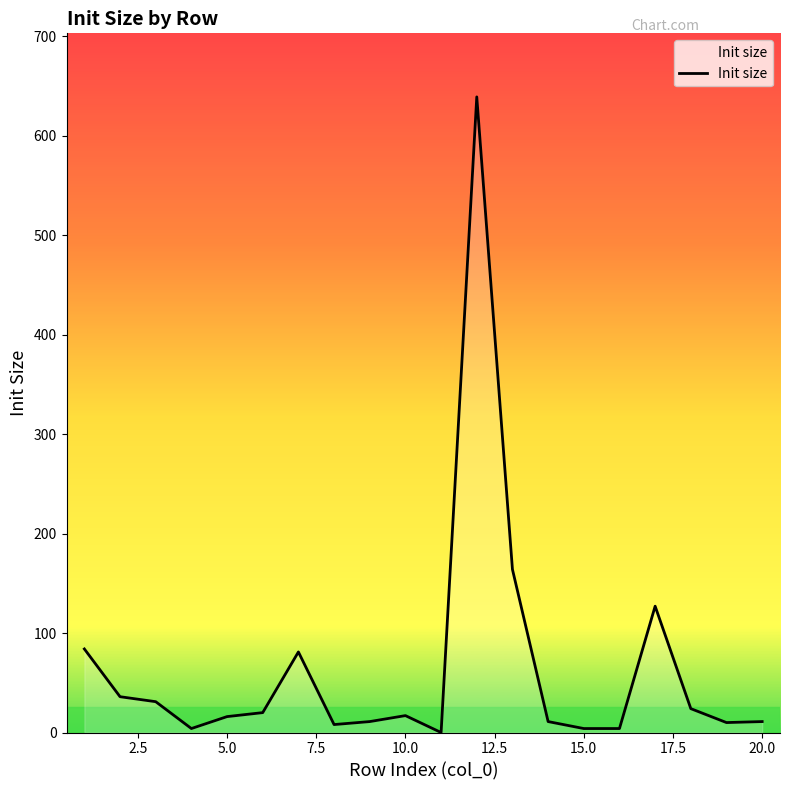

What is the maximum value shown in the chart?

639